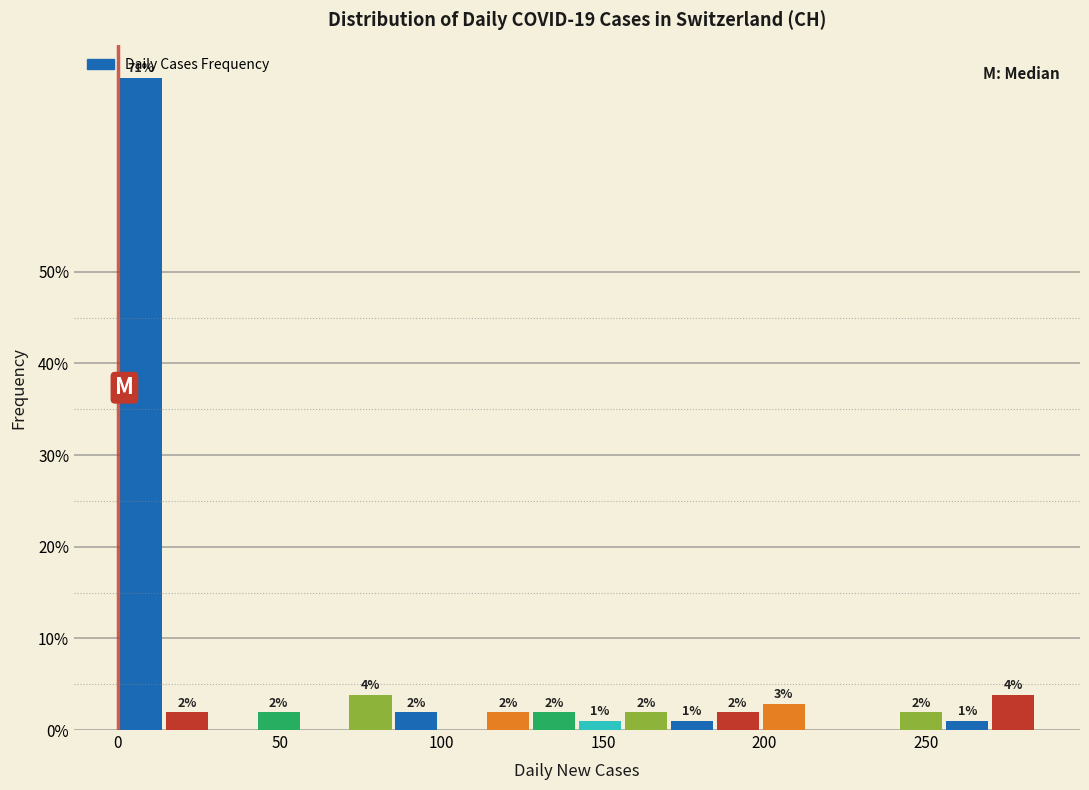

Read against the x-axis, roughly where is the centre of the tallest bar?

5